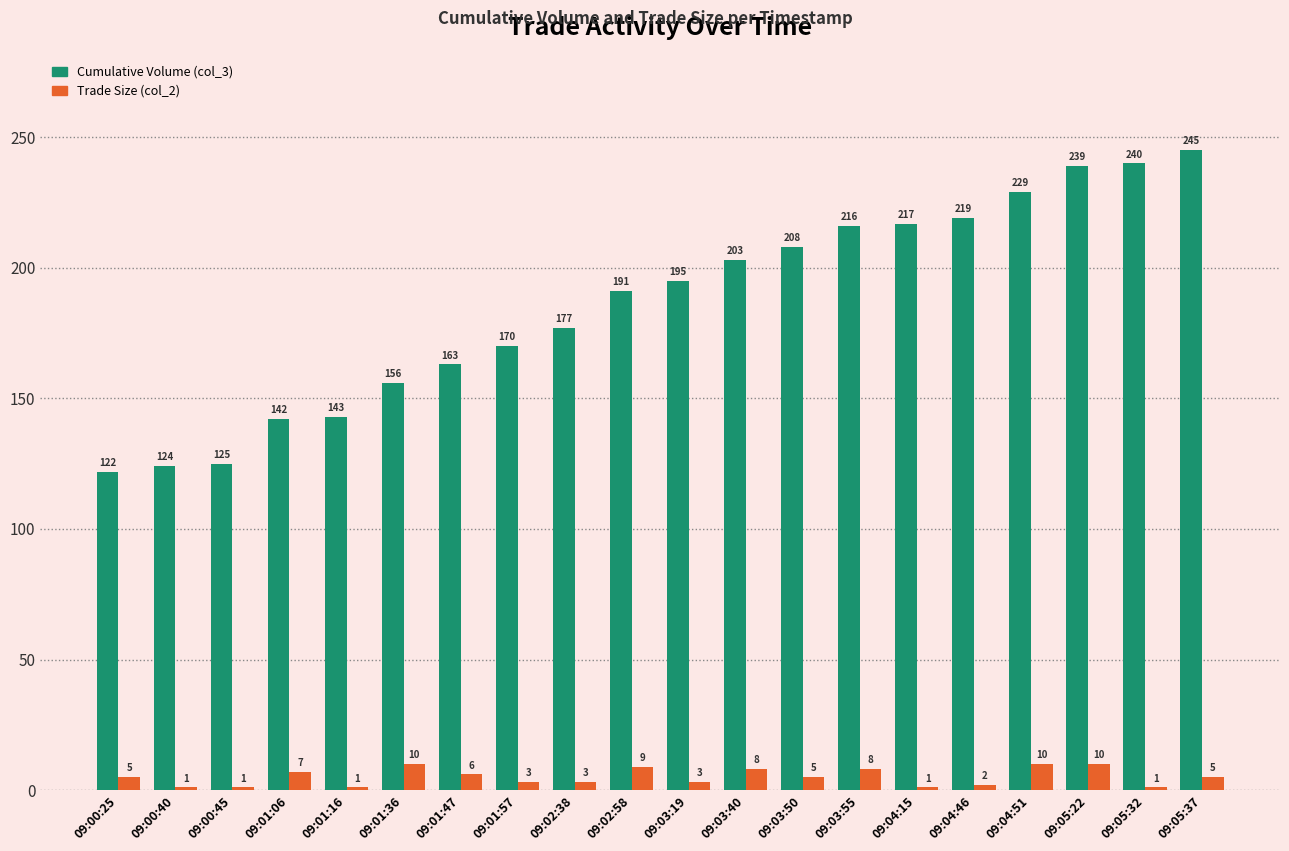

What is the average value of the Trade Size (col_2) series?

5